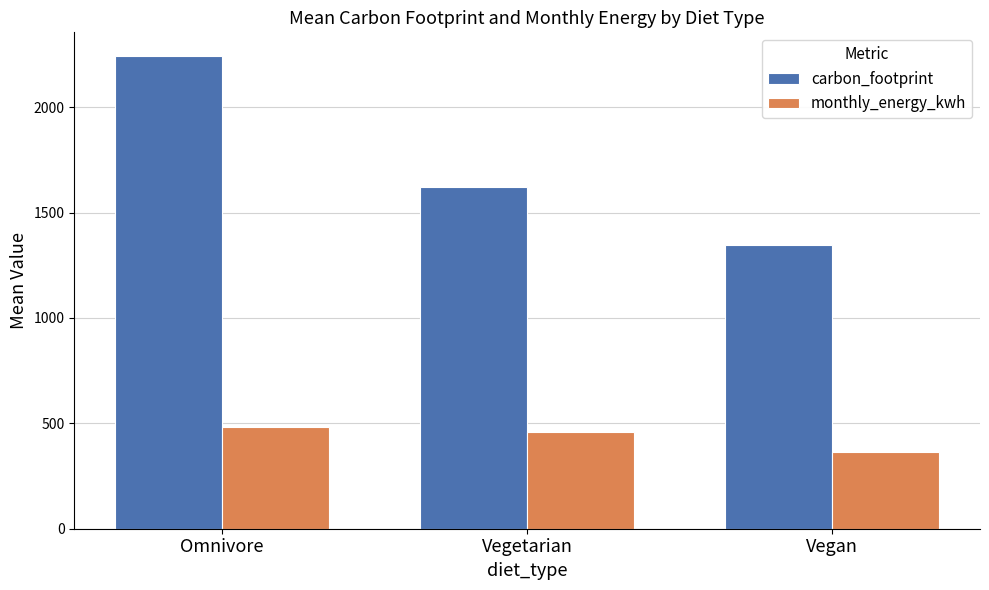

What is the sum of the monthly_energy_kwh values at Vegan and Omnivore?

845.1